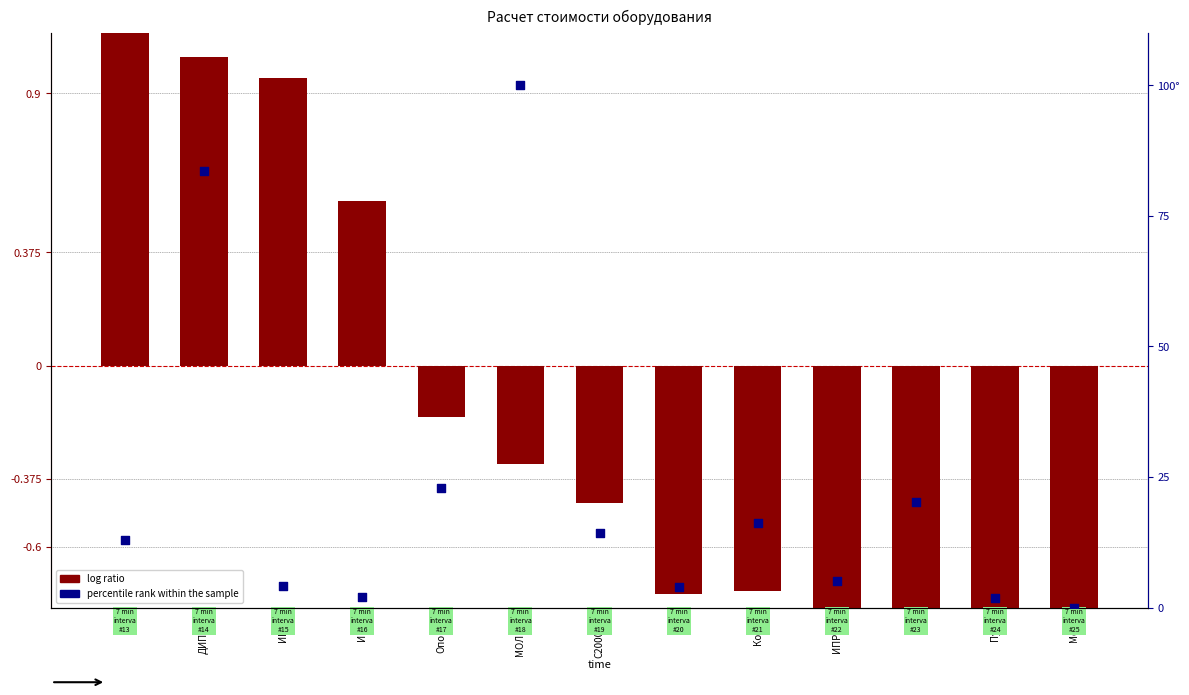

Which series has the largest Y range (max minus min)?

percentile rank within the sample